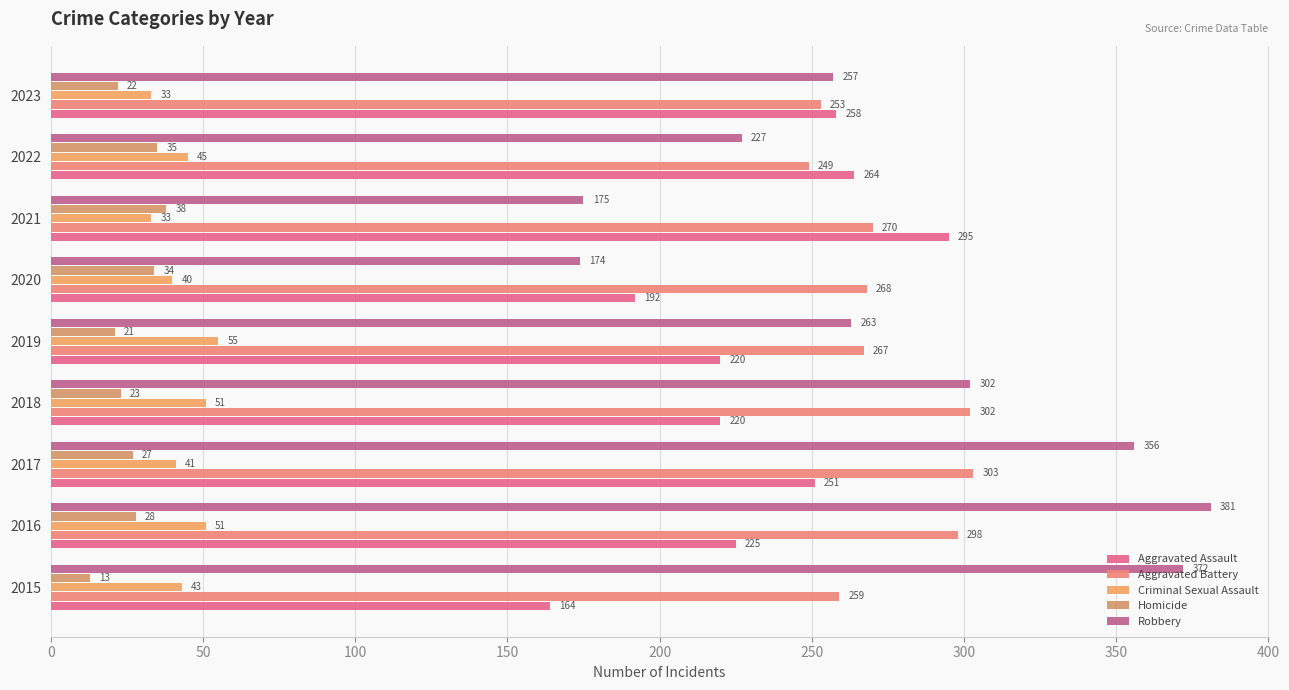

What is the difference between the maximum and minimum values in the Aggravated Battery series?

54